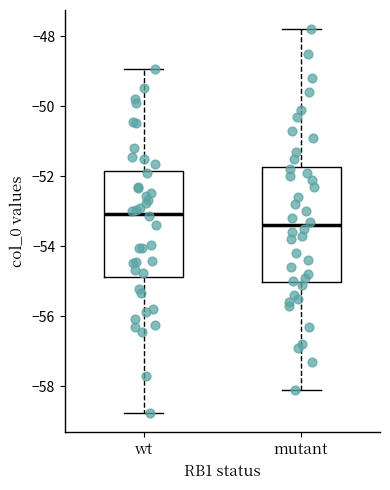

Reading left to right, transcribe this box plot: for each box, give where its median line is, the range the box spans, and where its two whiskers end, as read against the y-axis. The values are not printed on the chart, so give them approximately, as read against the axis.

wt: median -53.0, box -54.8 to -51.8, whiskers -58.8 to -49.0
mutant: median -53.4, box -55.0 to -51.8, whiskers -58.0 to -47.8